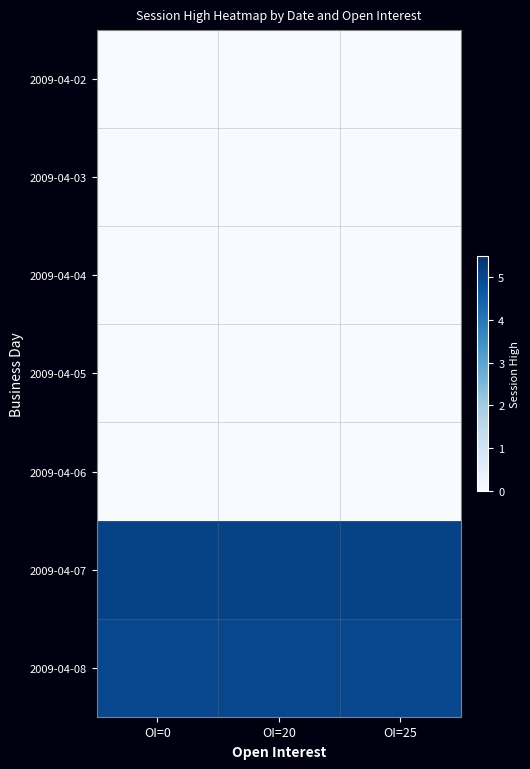

What is the total value across all series at OI=25?

10.1